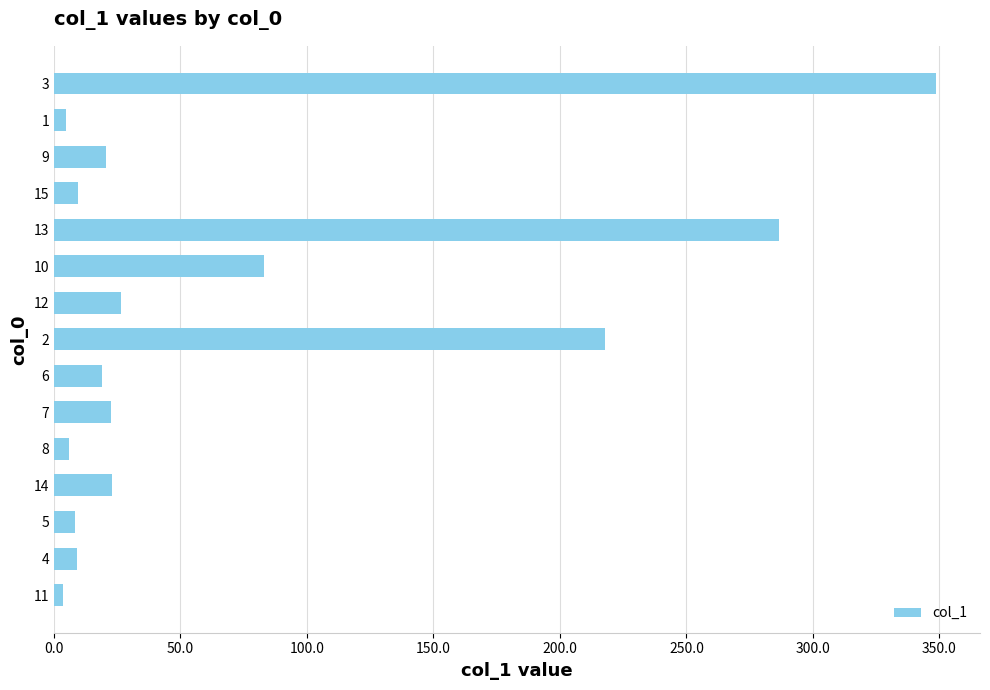

The chart shows a value of 171.9 at 13. True or false?

False